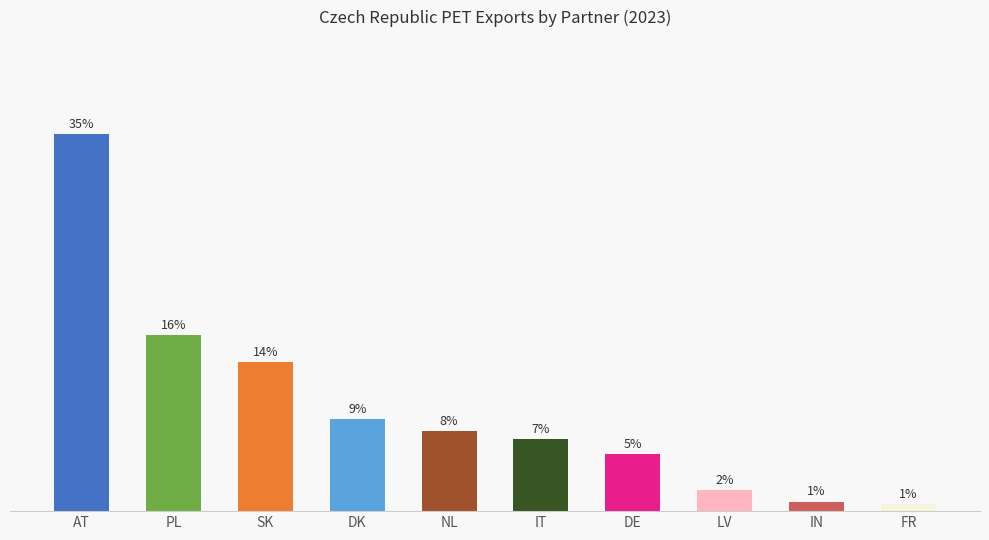

What is the average value?

9.7